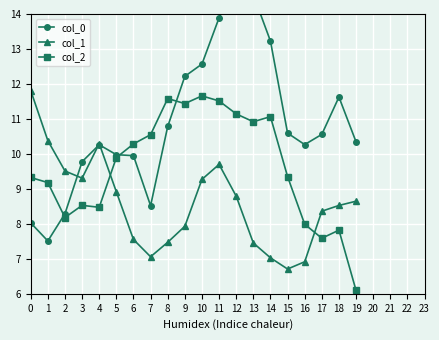

What is the total value across all series at 16?

25.2